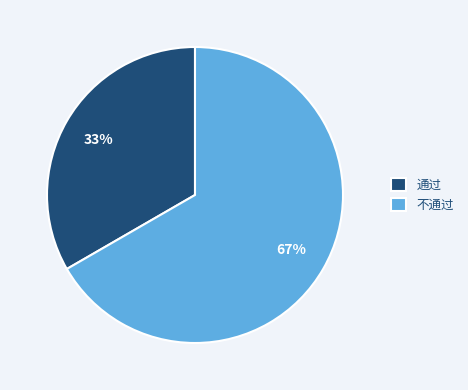

To the nearest percent, what is the combined percentage of 通过 and 不通过?

100%